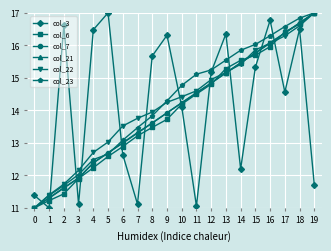

What is the value of the col_3 point at the 17th from the left?

16.8